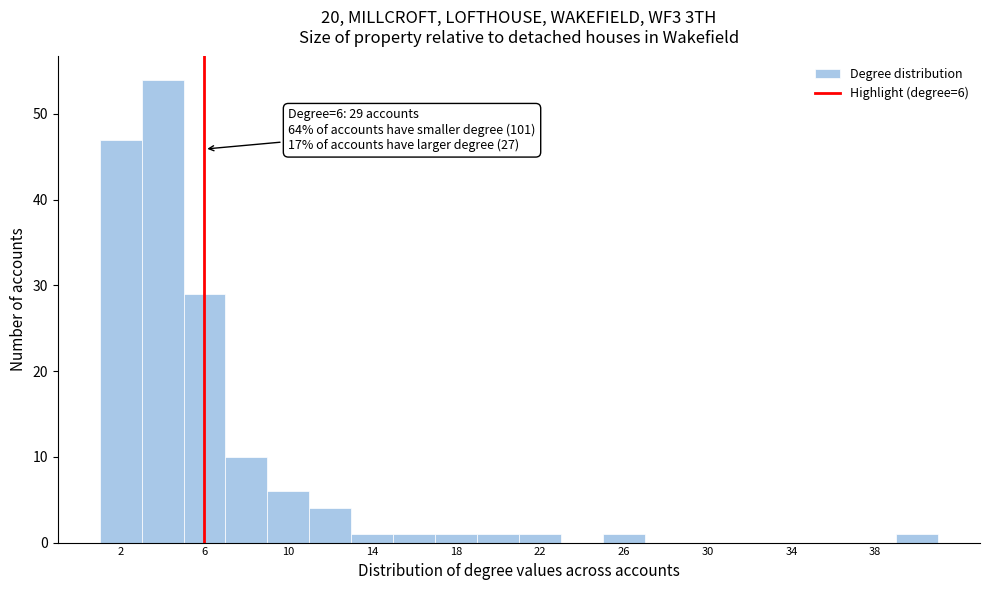

Which range on the x-axis has the tallest bar?

3 to 5